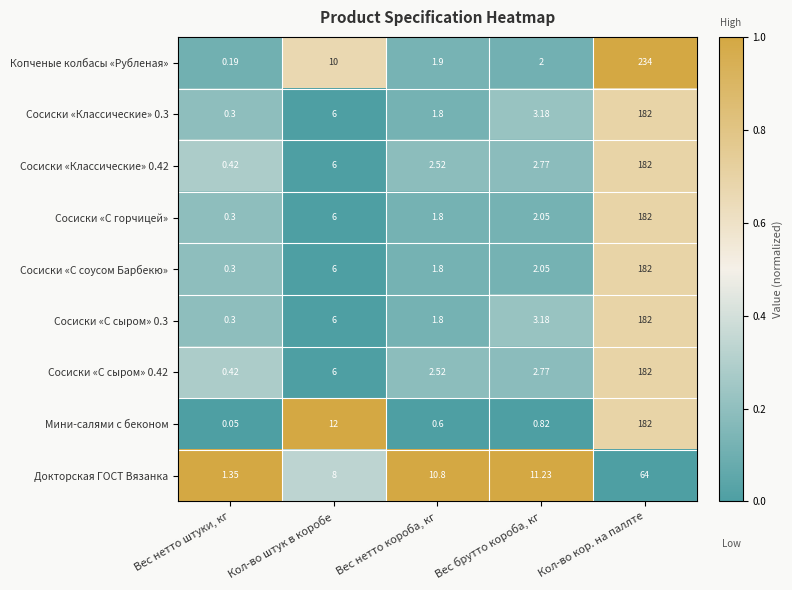

List the labels in order of Копченые колбасы «Рубленая» value, largest first.

Кол-во кор. на паллте, Кол-во штук в коробе, Вес брутто короба, кг, Вес нетто короба, кг, Вес нетто штуки, кг